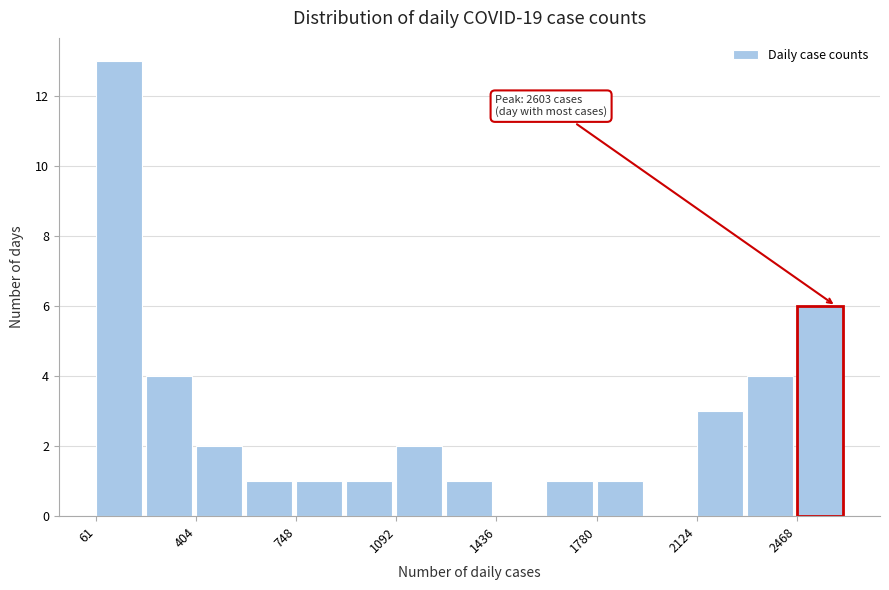

Read against the x-axis, roughly where is the centre of the tallest bar?

150